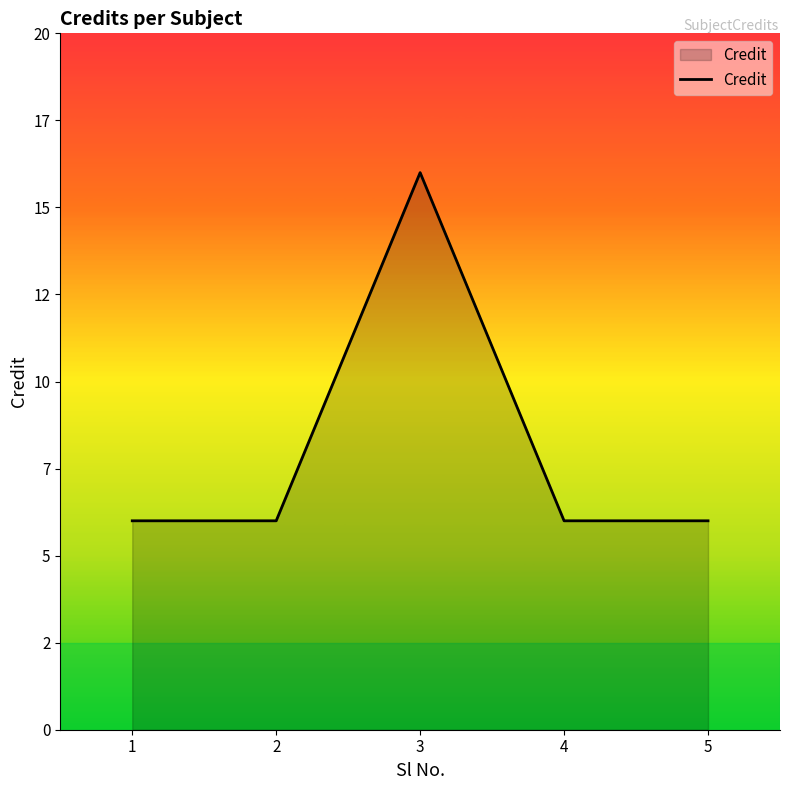

At which category does the chart reach its peak across all series?

3